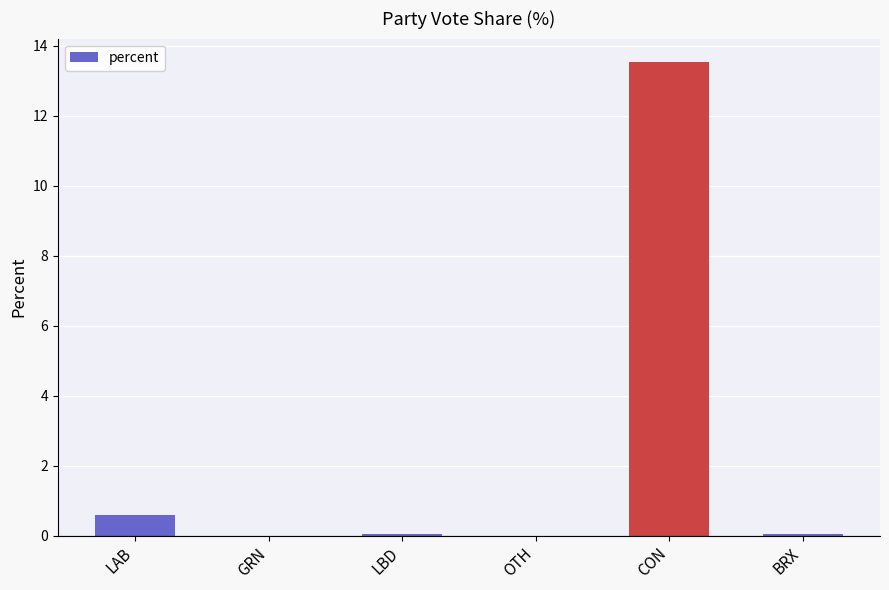

Between LAB and GRN, which is larger?

LAB